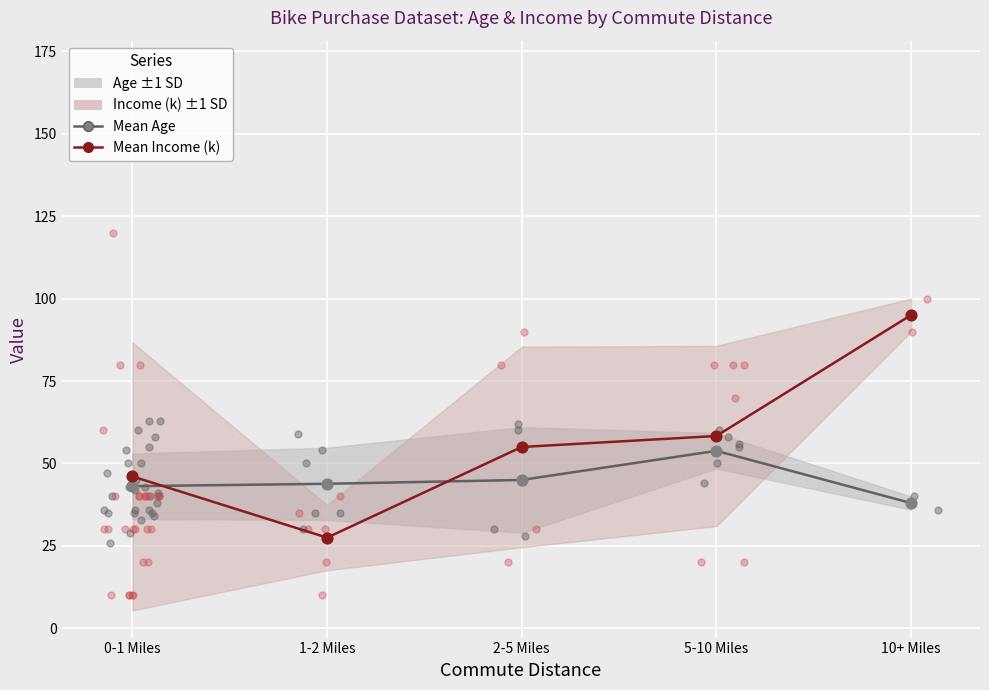

Is the value of Age points at 2-5 Miles greater than the value of Mean Income (k) at 5-10 Miles?

No